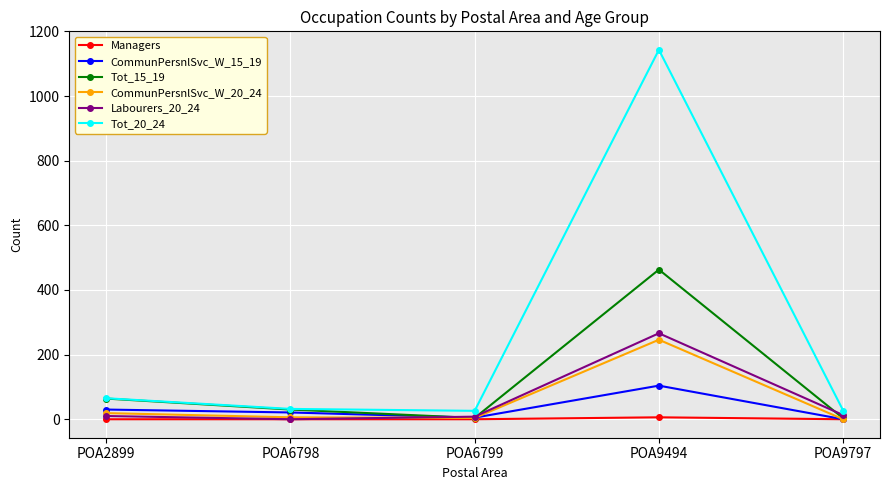

Is it true that Managers equals 0 at POA6798?

True